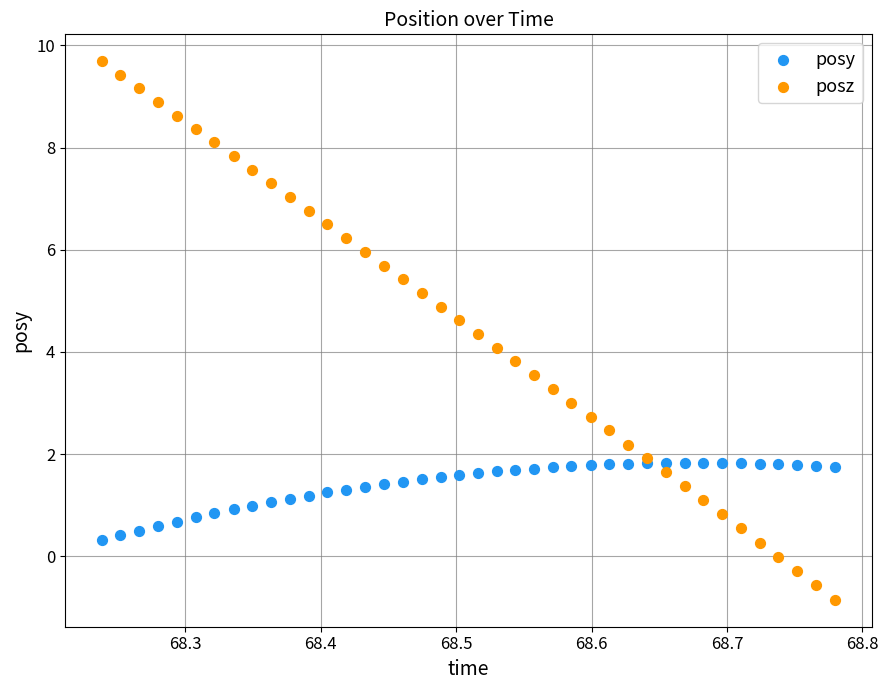

Which series contains the highest Y value?

posz